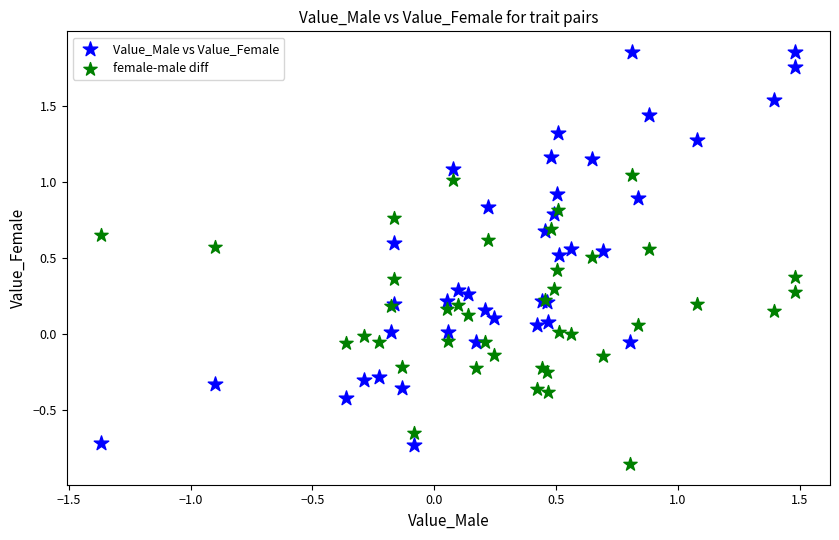

Which series contains the highest Y value?

Value_Male vs Value_Female